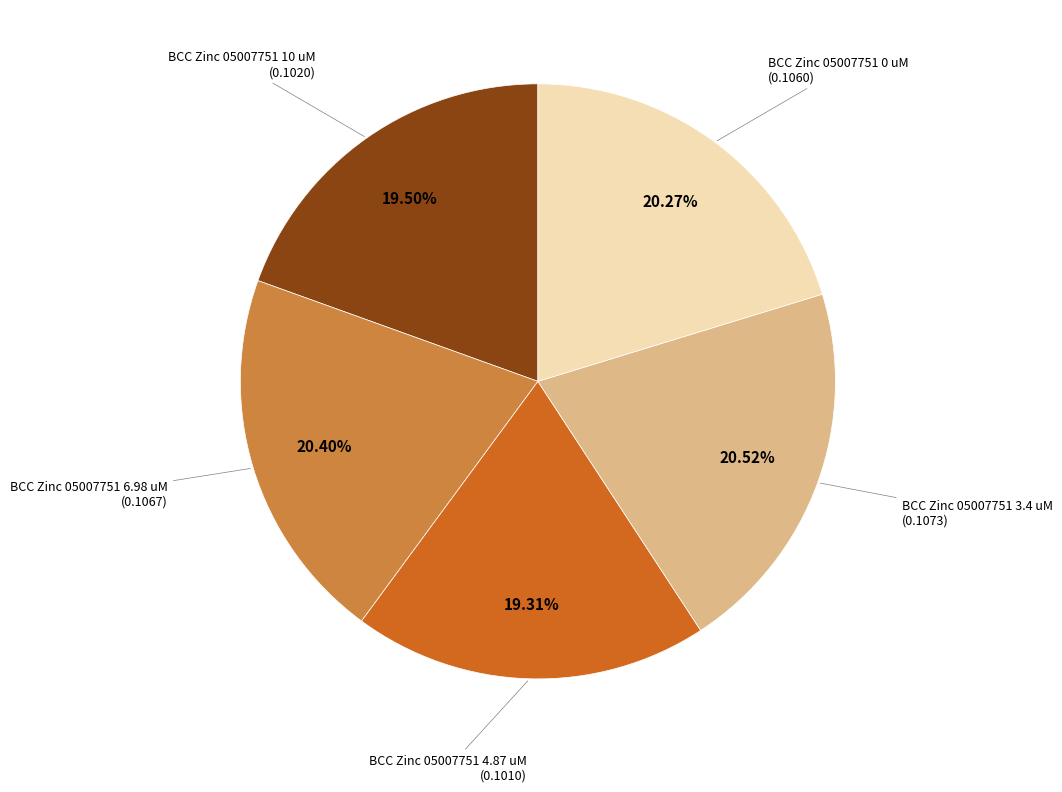

Is there any slice that represents more than half of the pie?

No